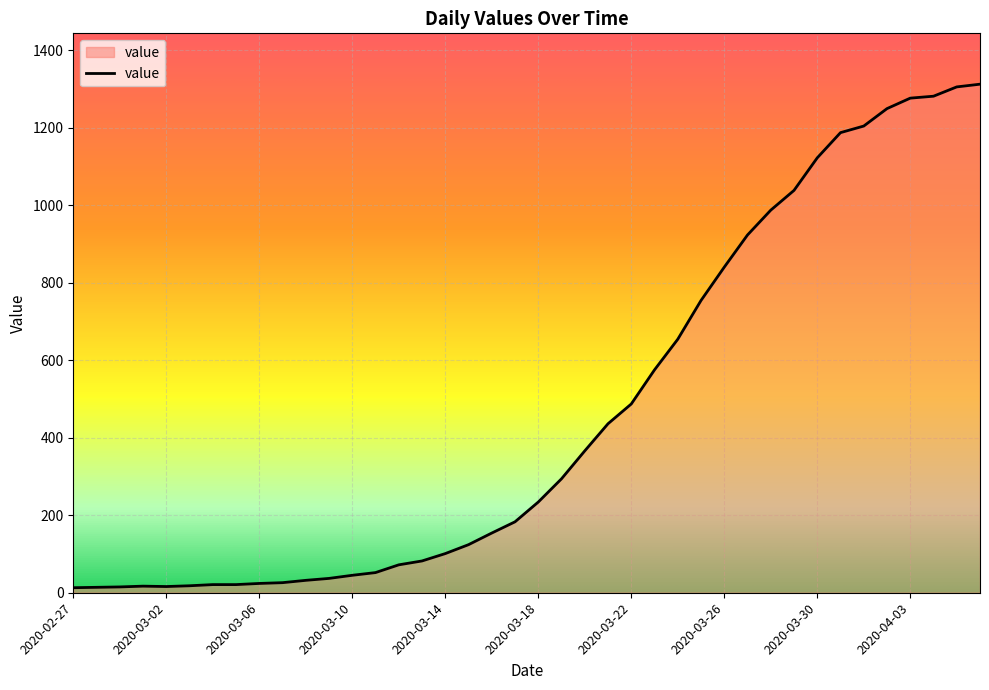

What is the smallest value displayed?

13